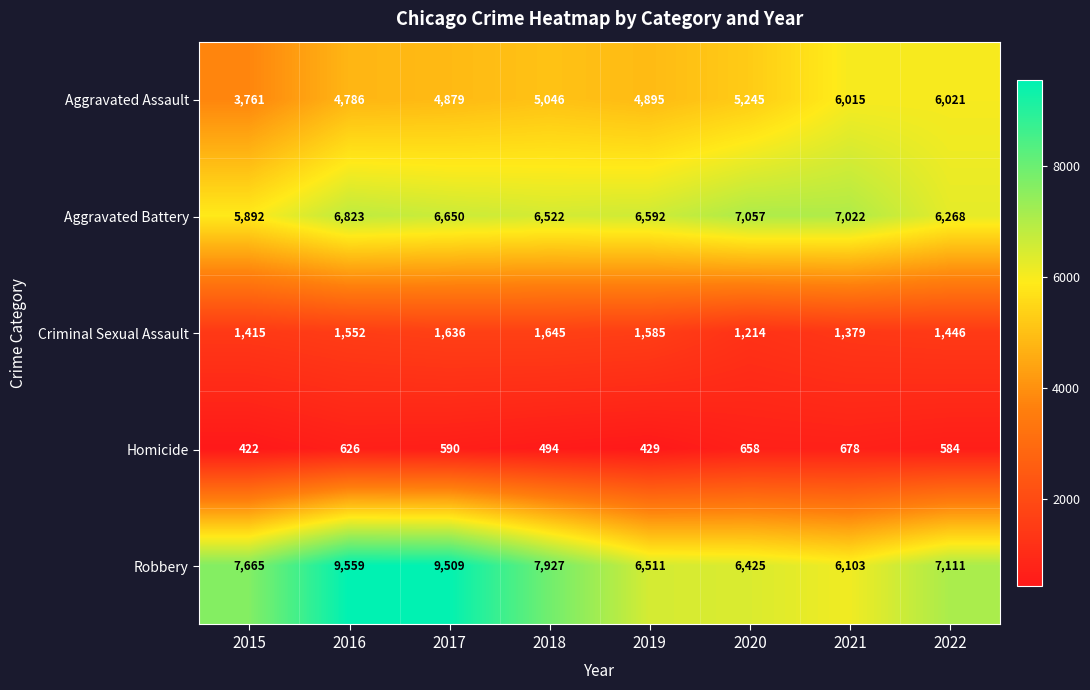

What is the total value across all series at 2020?

20599